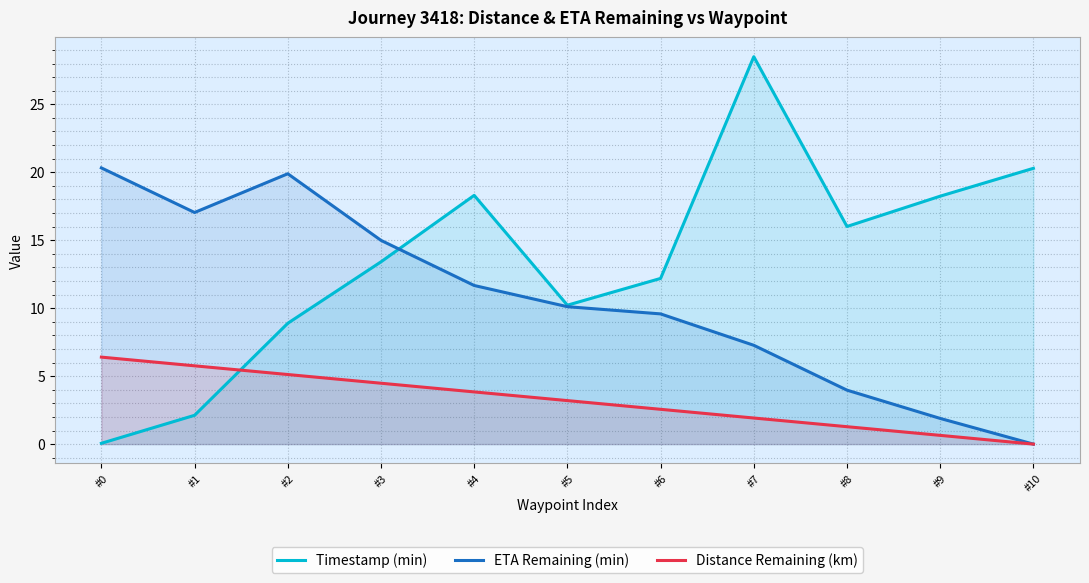

Is the value of Timestamp (min) at #0 greater than the value of Distance Remaining (km) at #2?

No